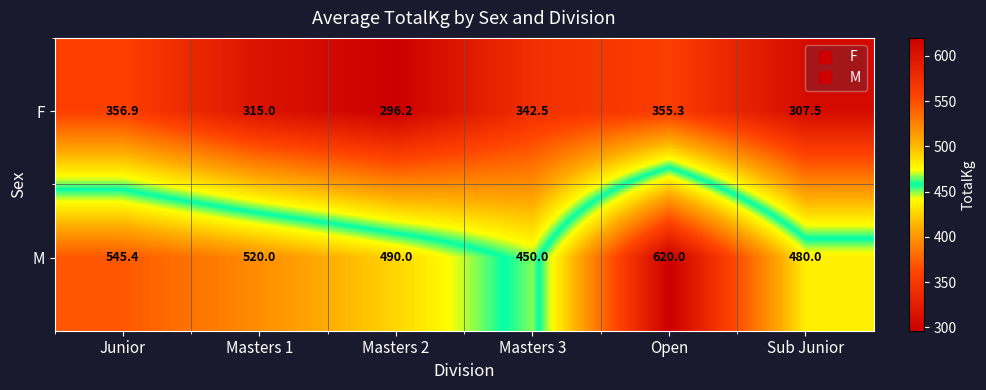

At which category is the sum across all series the highest?

Open